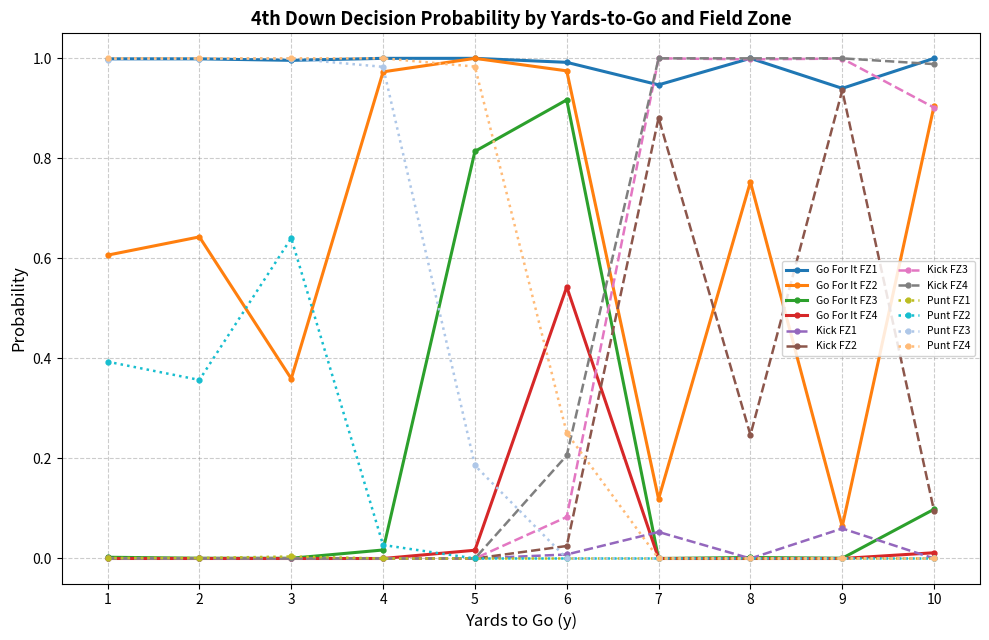

Does the chart have visible grid lines?

Yes